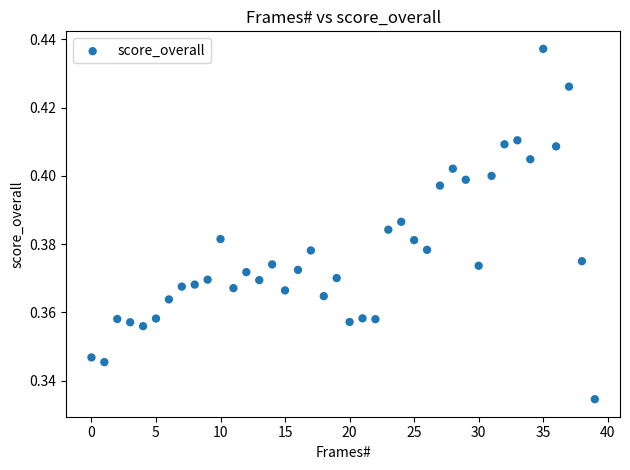

Count the number of points in this scatter plot.

40